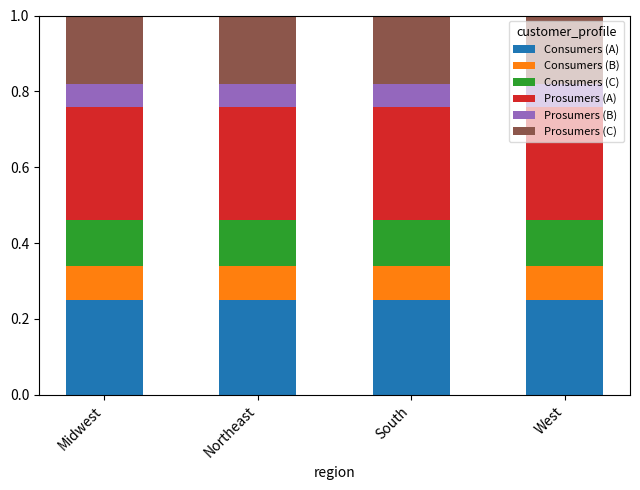

Is it true that Consumers (A) equals 0.1 at South?

False